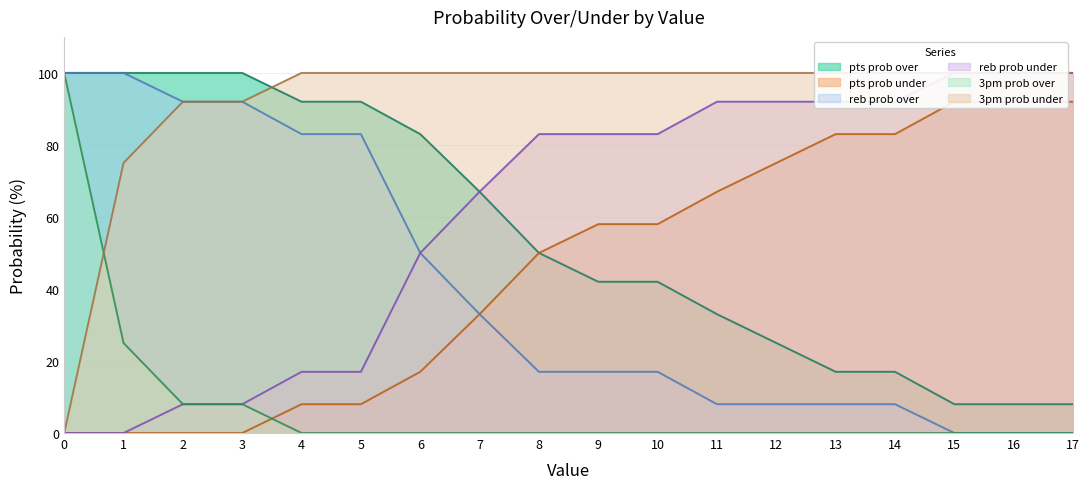

Rank the series by their maximum value, from lowest to highest.

pts prob under, pts prob over, reb prob over, reb prob under, 3pm prob over, 3pm prob under